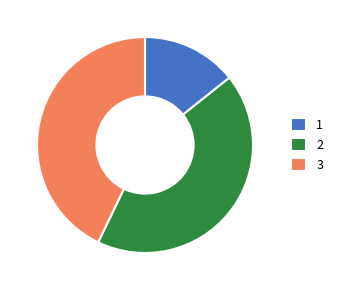

Between 3 and 1, which is larger?

3